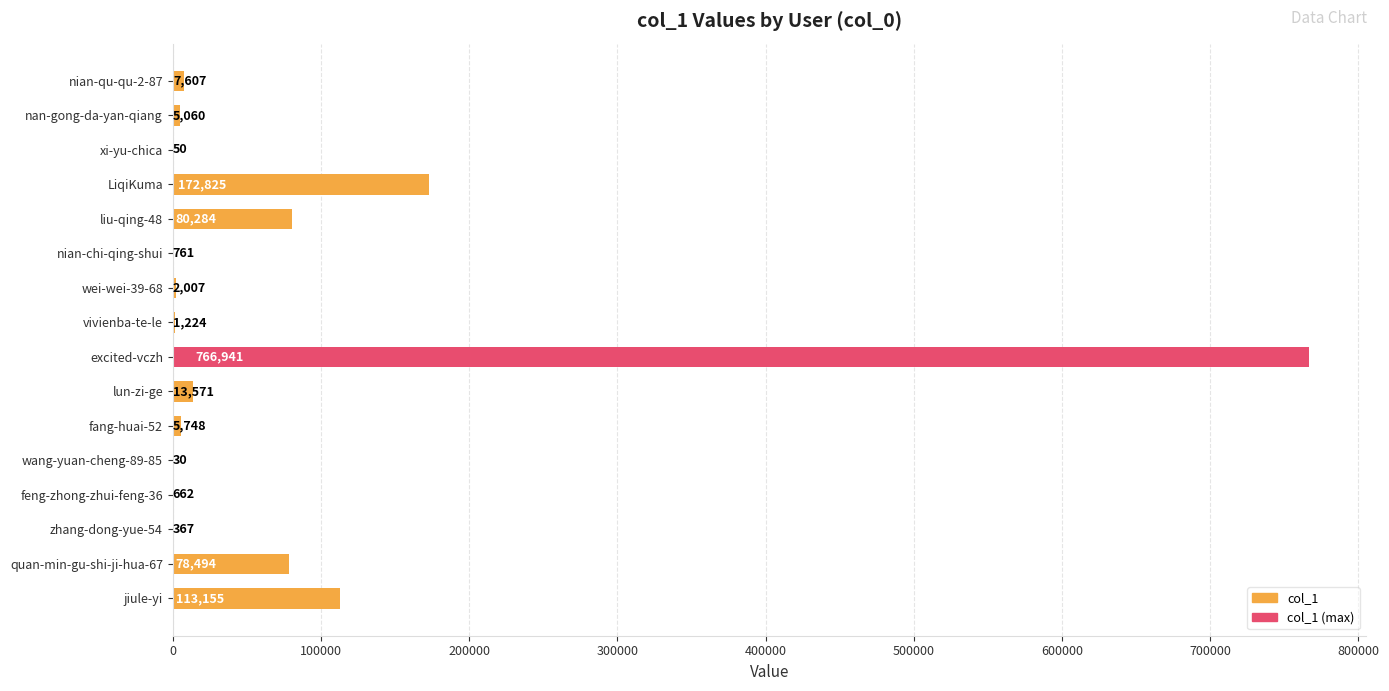

At which category does the chart reach its peak across all series?

excited-vczh